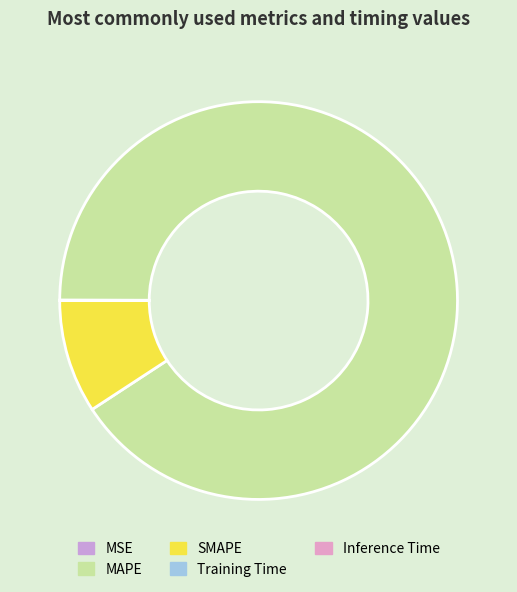

To the nearest percent, what is the average slice percentage?

20%